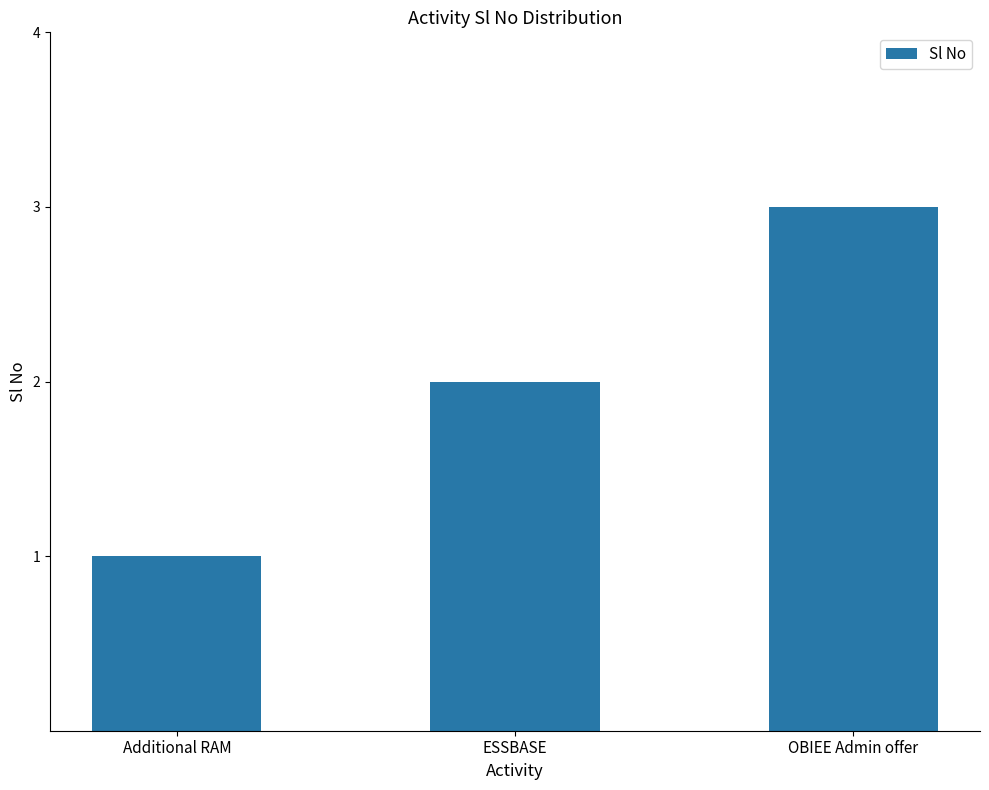

What position from the right is OBIEE Admin offer?

1